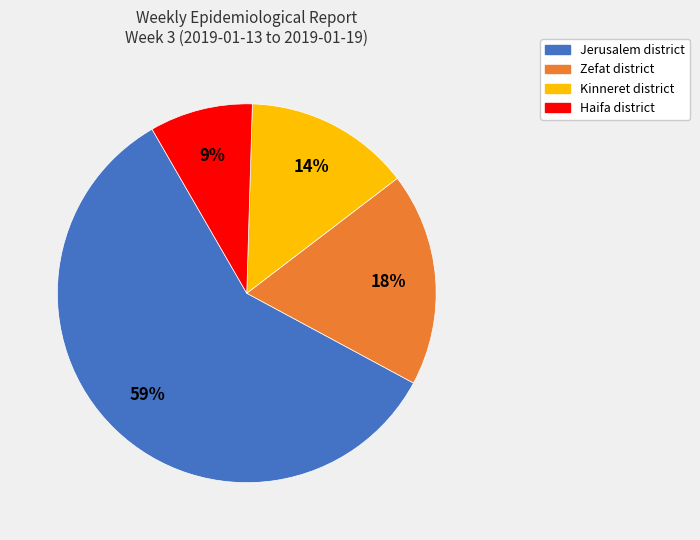

How many slices are in this pie chart?

4